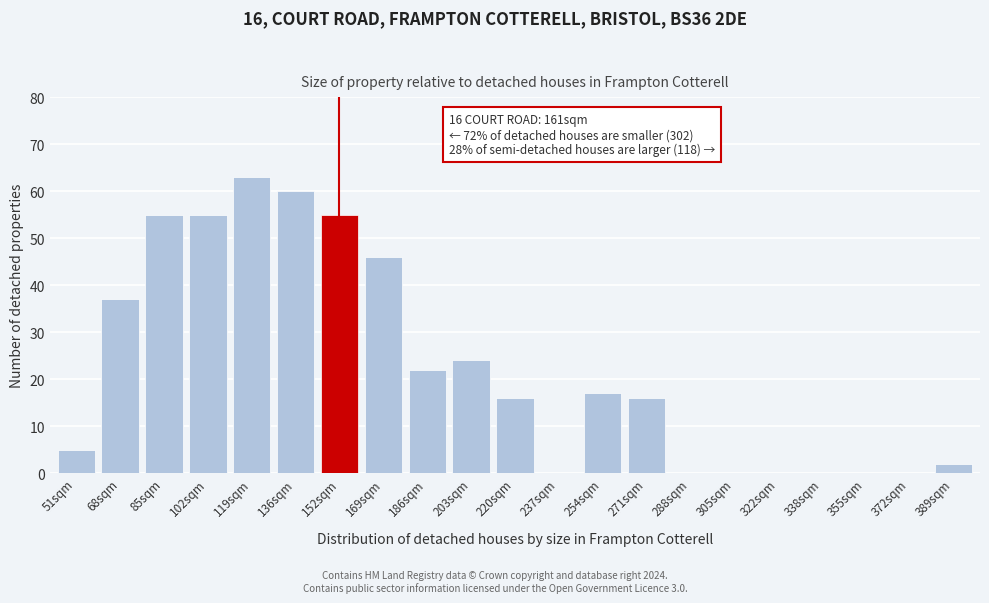

Reading left to right, transcribe all the data shown in this chart.

51sqm=5	68sqm=37	85sqm=55	102sqm=55	119sqm=63	136sqm=60	152sqm=55	169sqm=46	186sqm=22	203sqm=24	220sqm=16	237sqm=0	254sqm=17	271sqm=16	288sqm=0	305sqm=0	322sqm=0	338sqm=0	355sqm=0	372sqm=0	389sqm=2